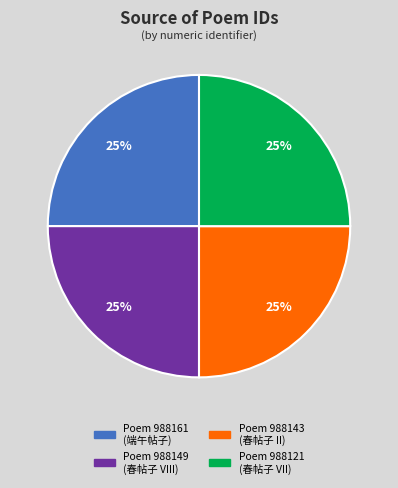

How many segments does this pie chart have?

4